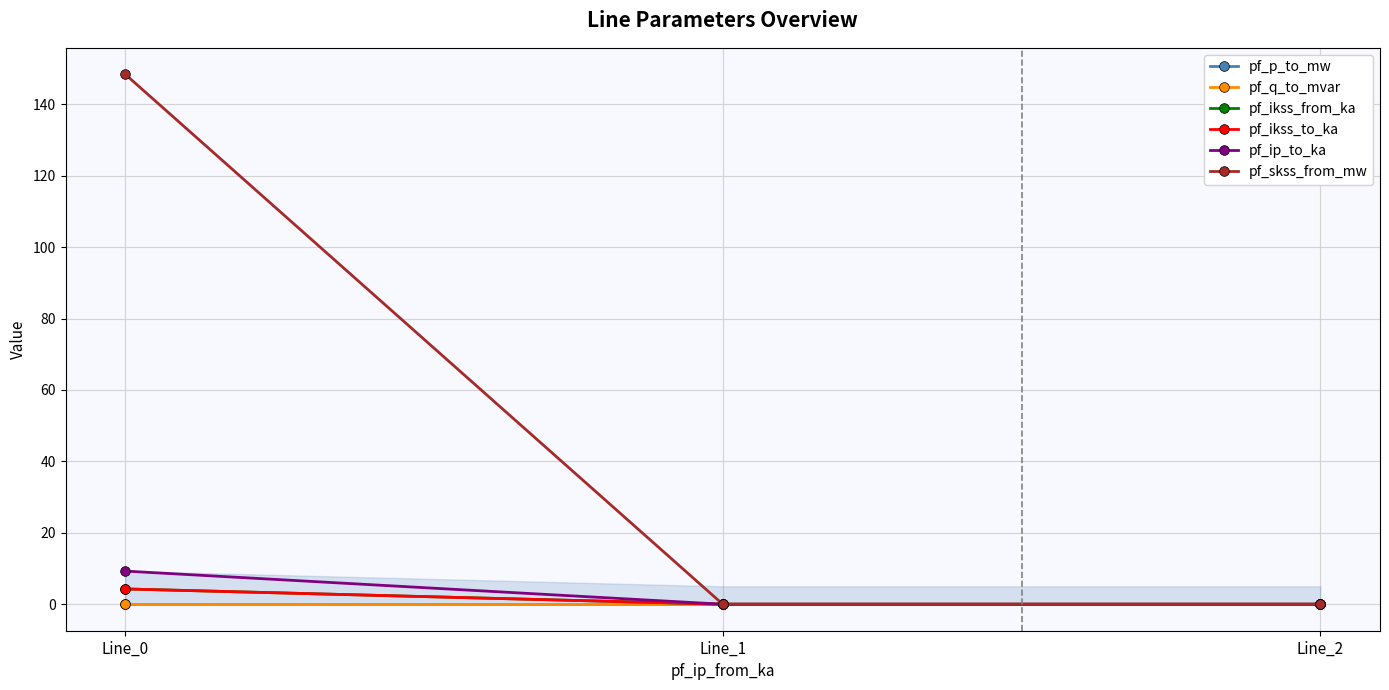

The value of pf_q_to_mvar at Line_2 is -0.0. True or false?

False